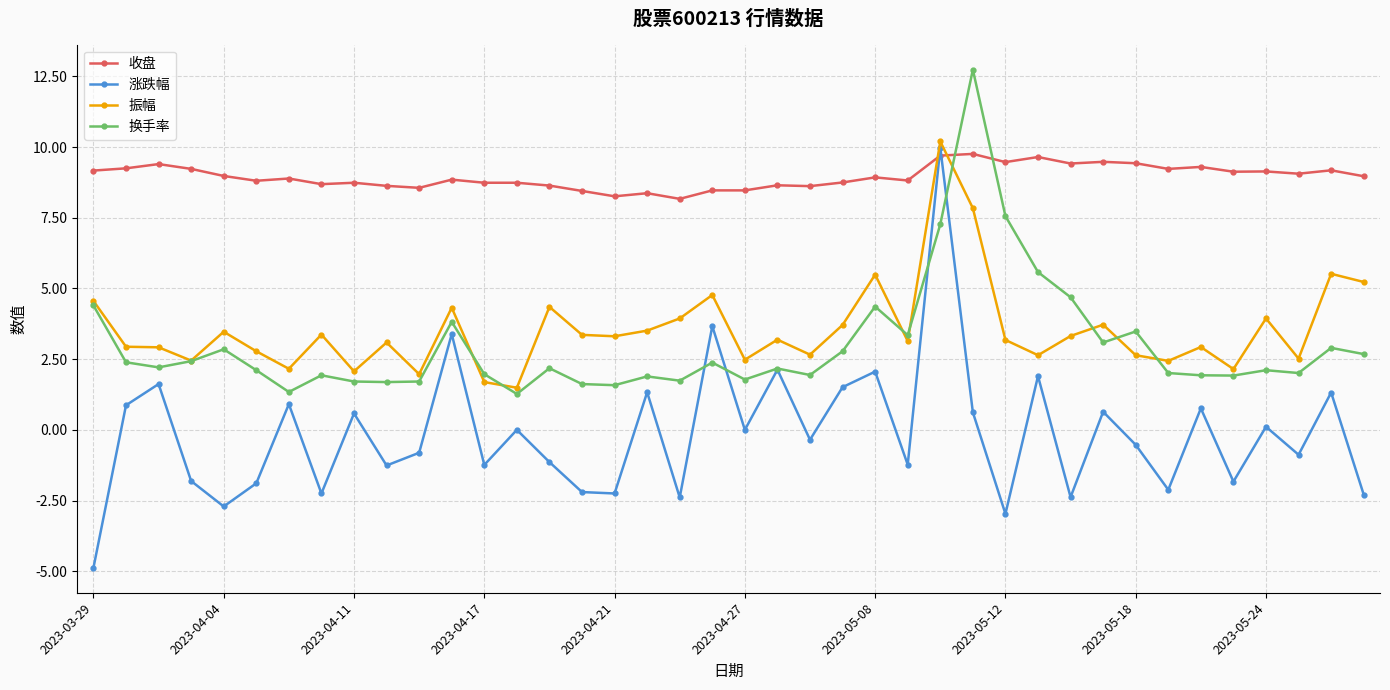

What is the maximum value shown in the chart?

12.7